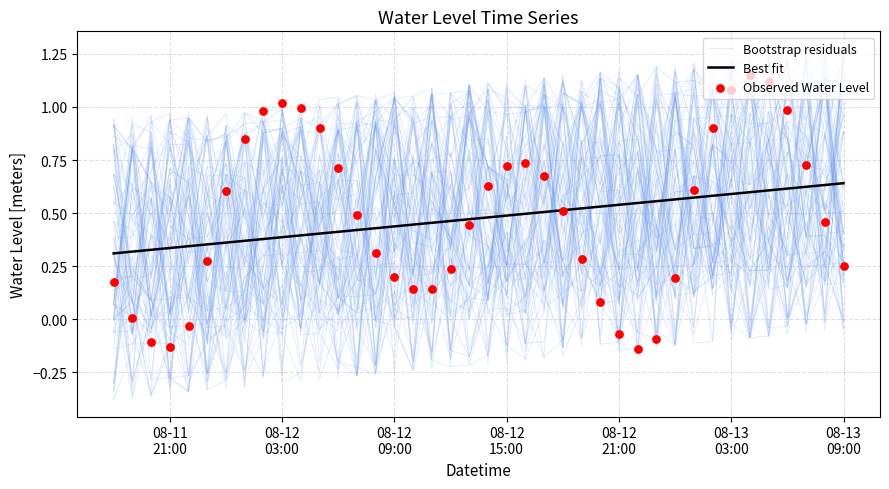

At how many categories does at least one series exceed 1?

5